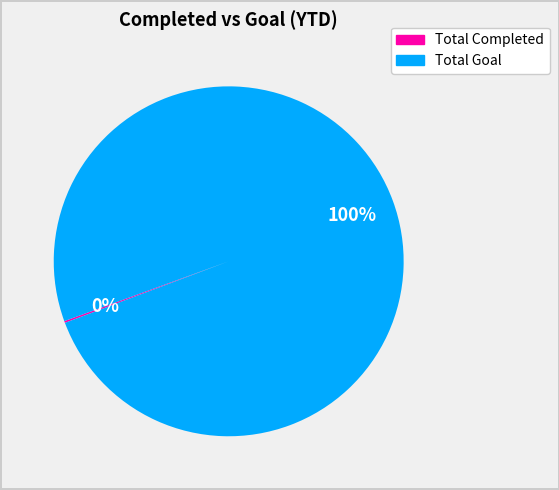

The Total Goal slice represents 100% of the pie. True or false?

True